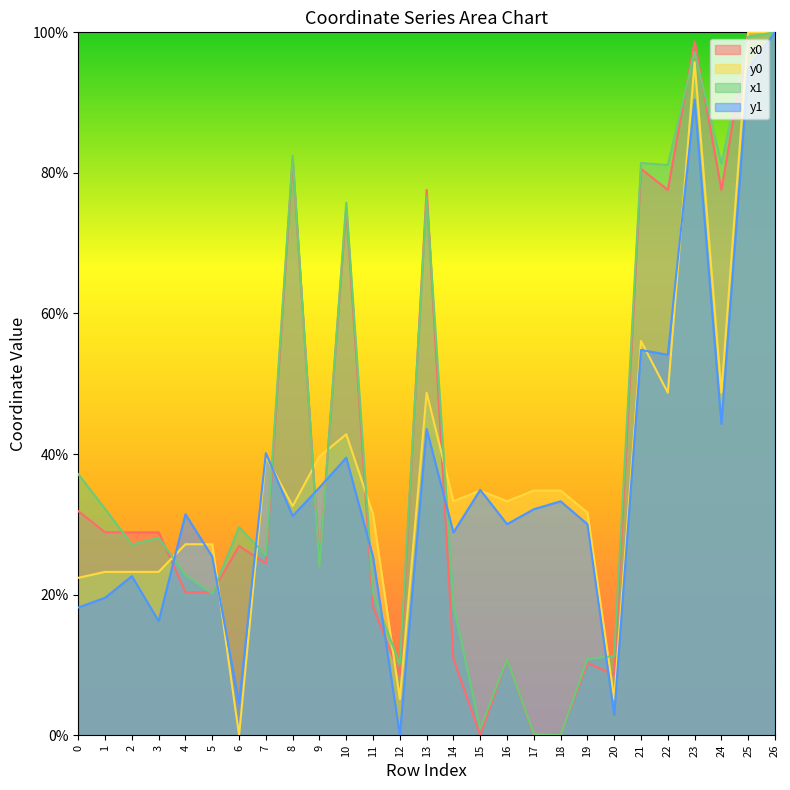

Is it true that y1 equals 13.9 at 10?

False